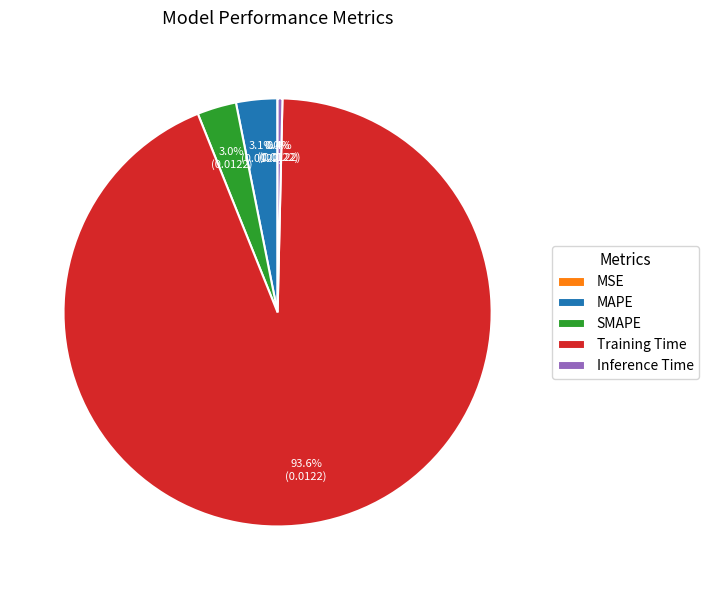

Does Training Time represent more than half of the total?

Yes